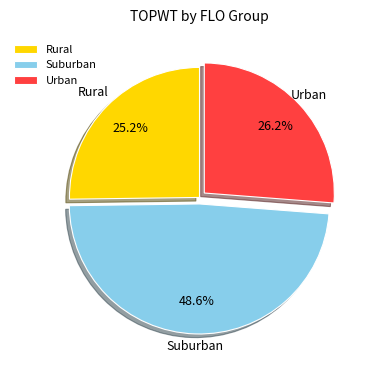

Combined, do Rural and Urban account for over 50%?

Yes